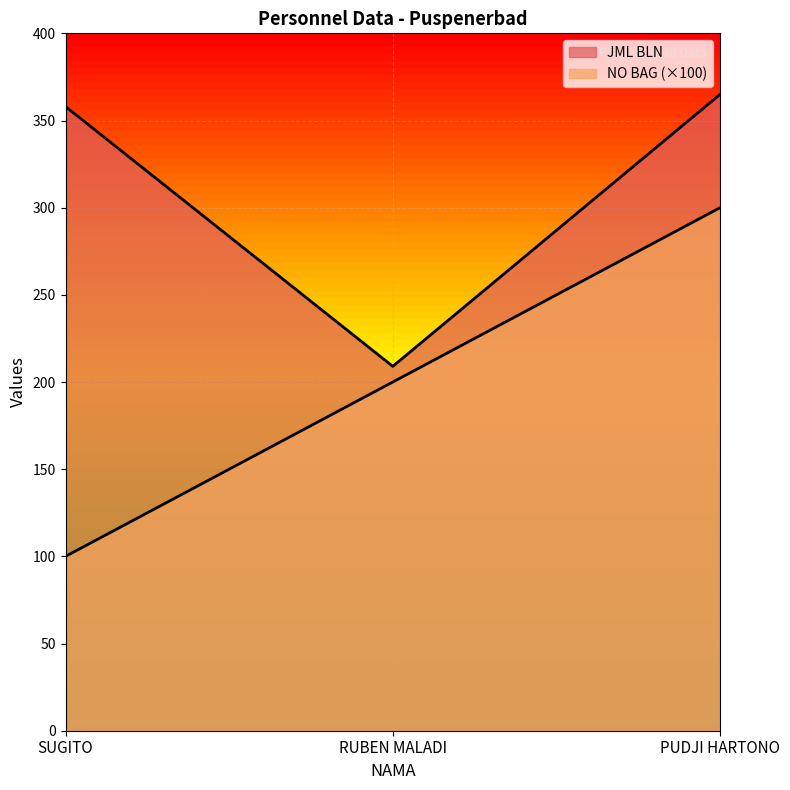

Between RUBEN MALADI and SUGITO, which is larger?

SUGITO